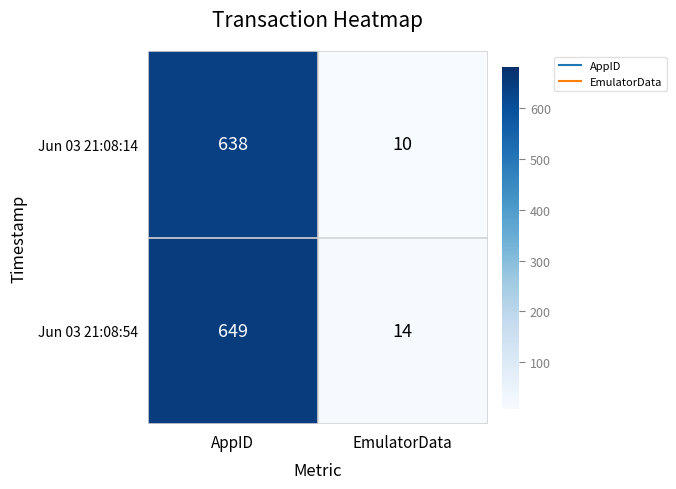

Reading left to right, what are all the values shown in this chart?

Jun 03 21:08:14: 638	10
Jun 03 21:08:54: 649	14